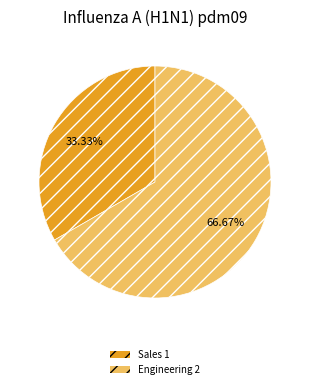

What percentage is NOT represented by Sales?

66.7%